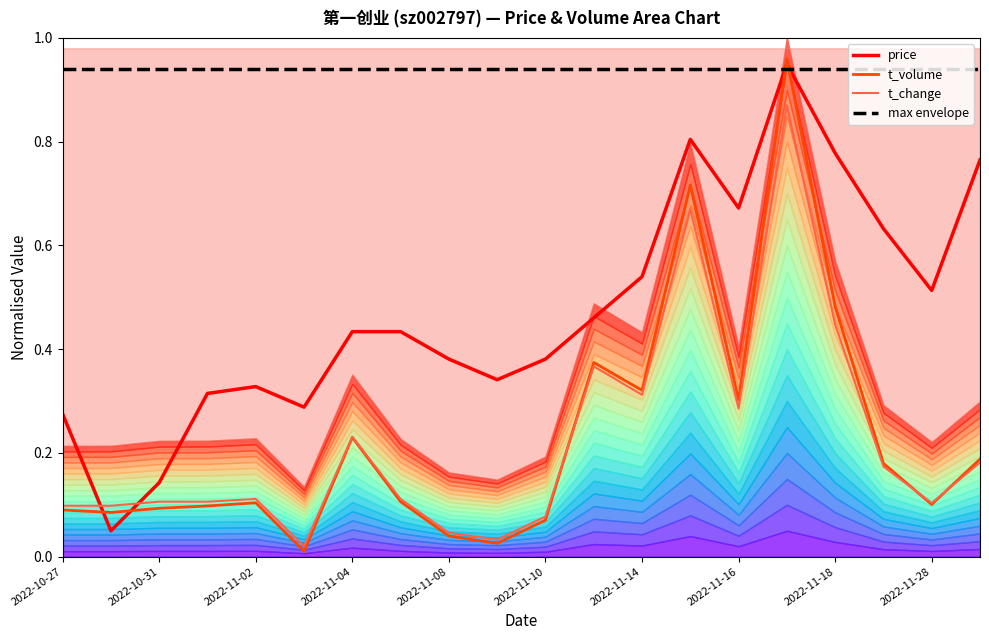

What are all the series names shown in the legend?

price, t_volume, t_change, max envelope